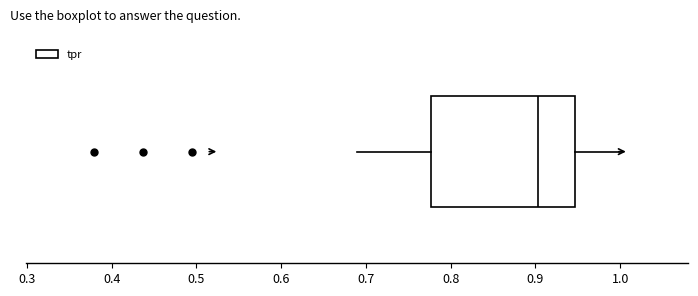

Where does the median line of the box sit on the x-axis? The values are not printed on the chart, so give them approximately, as read against the axis.

0.90